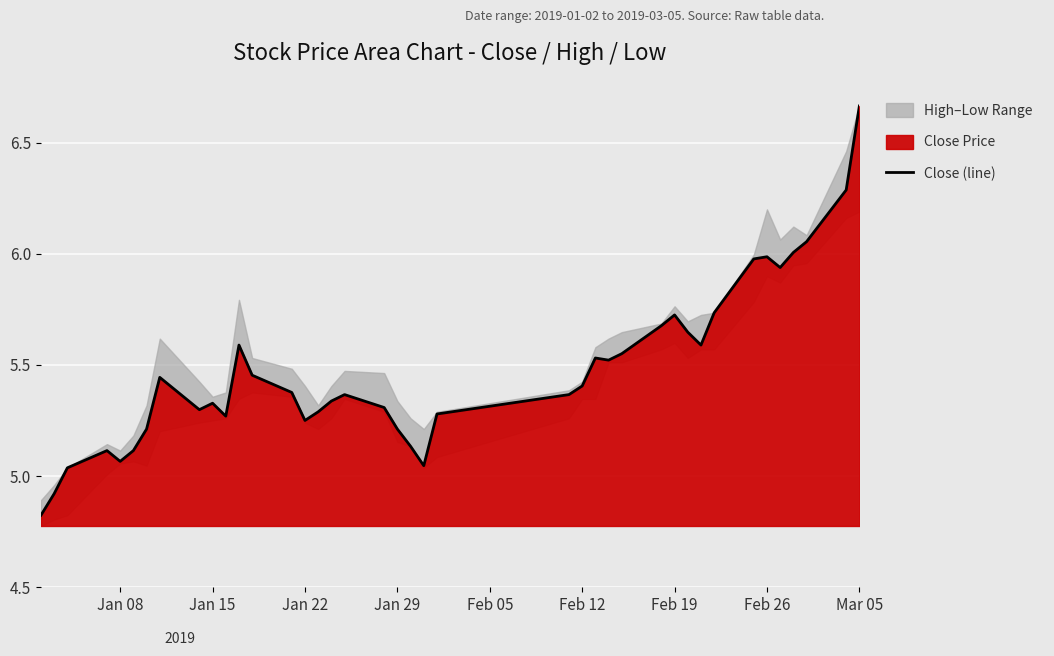

Is it true that Close (line) equals 6.0 at Feb 26?

True